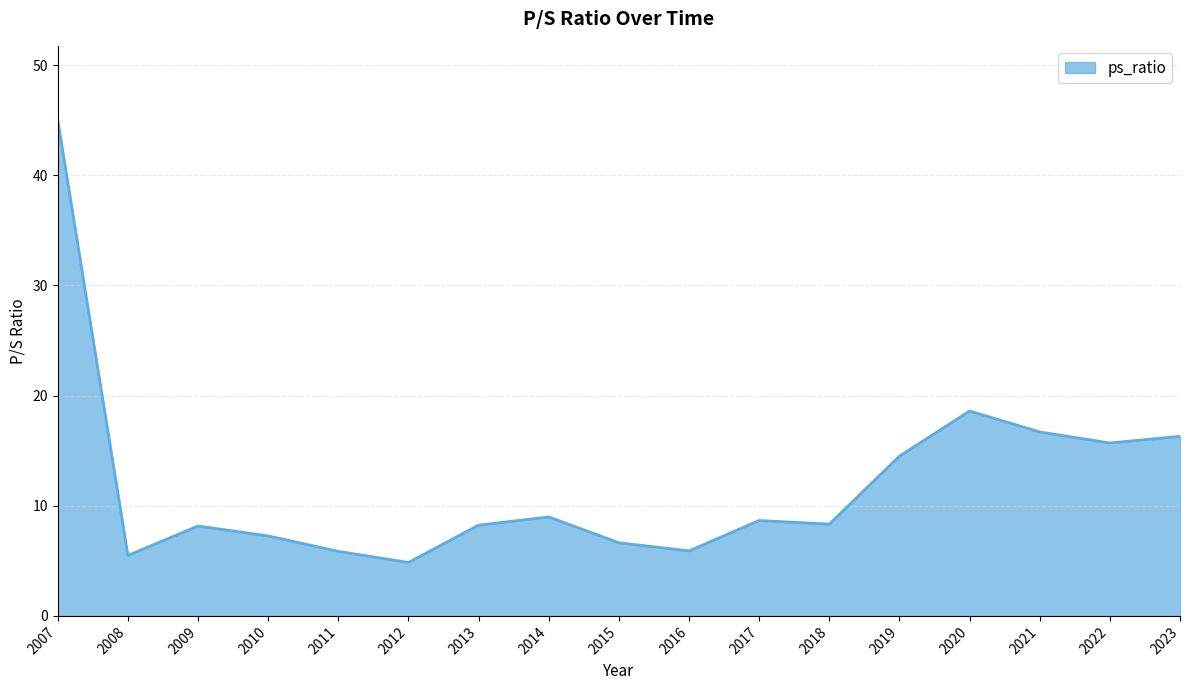

Does the chart have visible grid lines?

Yes